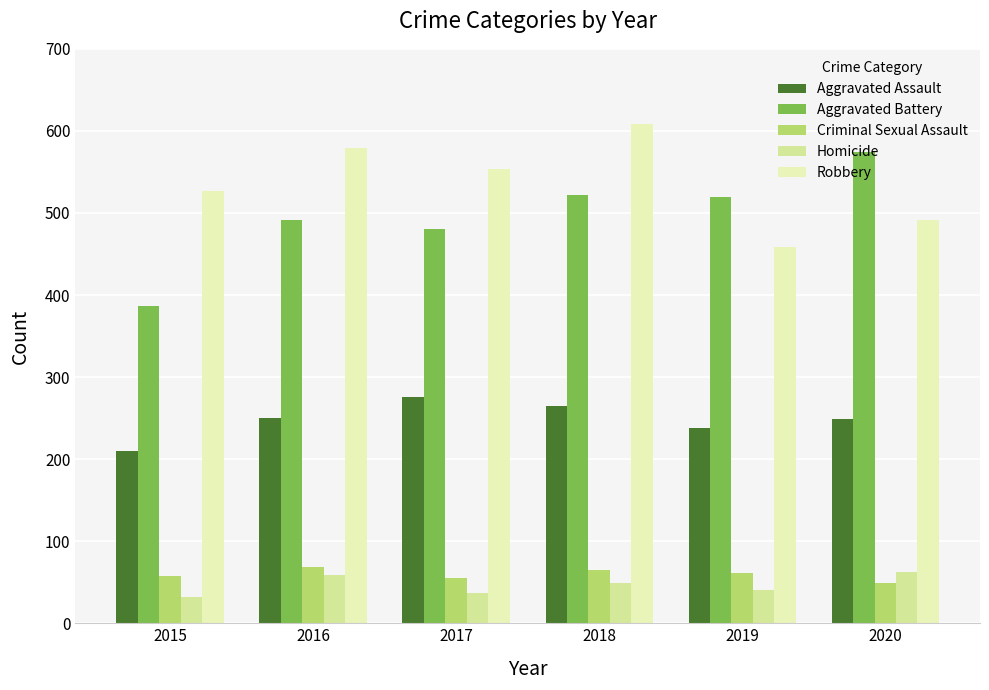

What is the difference between the Robbery values at 2016 and 2019?

121